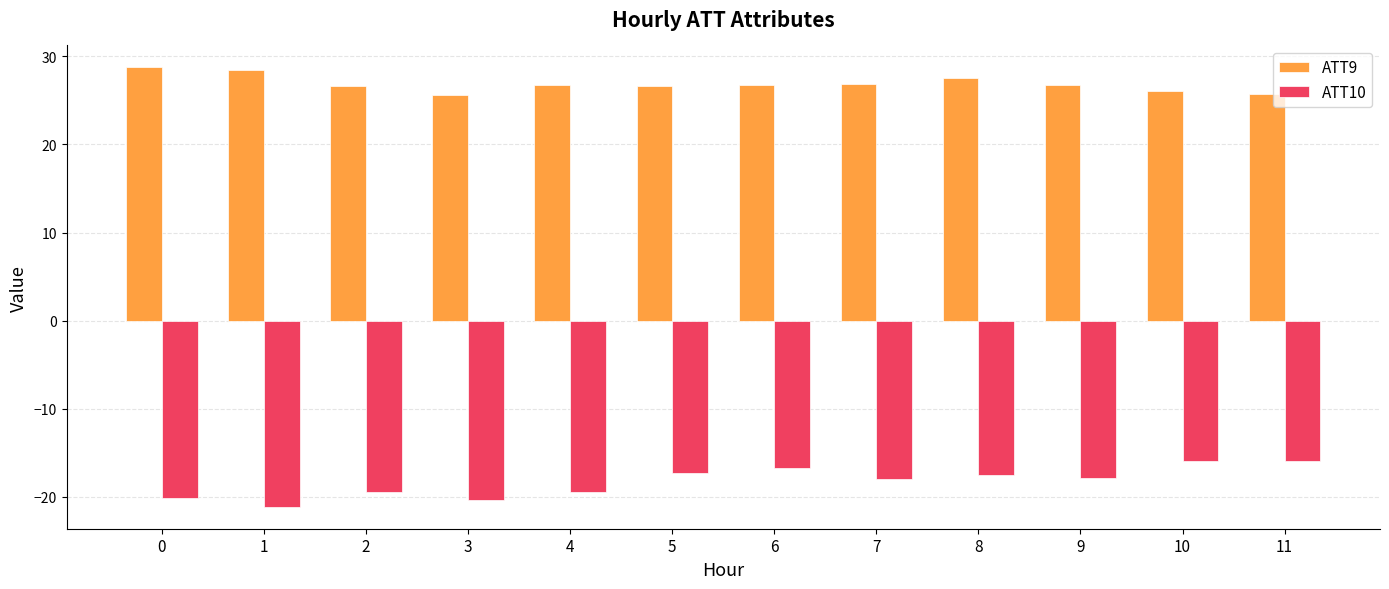

Is it true that ATT9 equals 26.8 at 6?

True